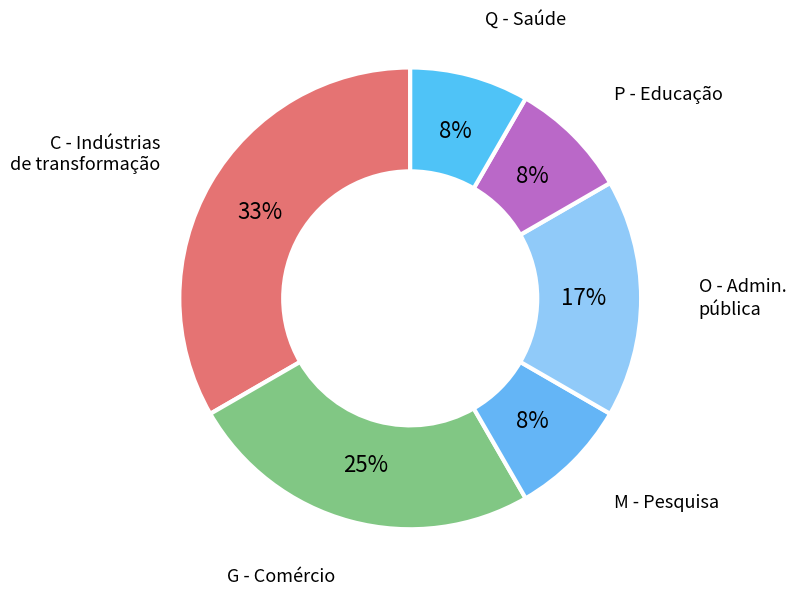

What is the ratio of the value at M - Pesquisa to the value at O - Admin. pública?

0.5